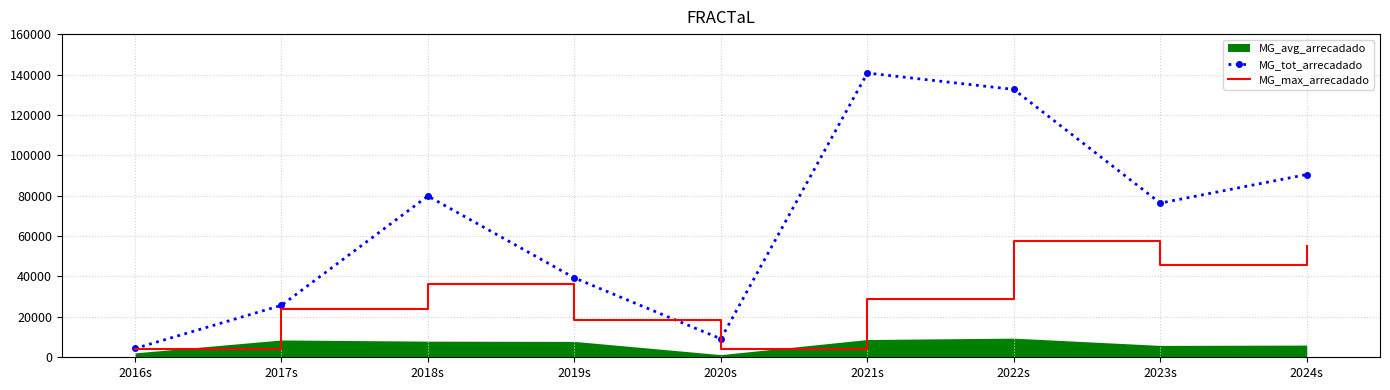

List the labels in order of MG_tot_arrecadado value, smallest first.

2016s, 2020s, 2017s, 2019s, 2023s, 2018s, 2024s, 2022s, 2021s